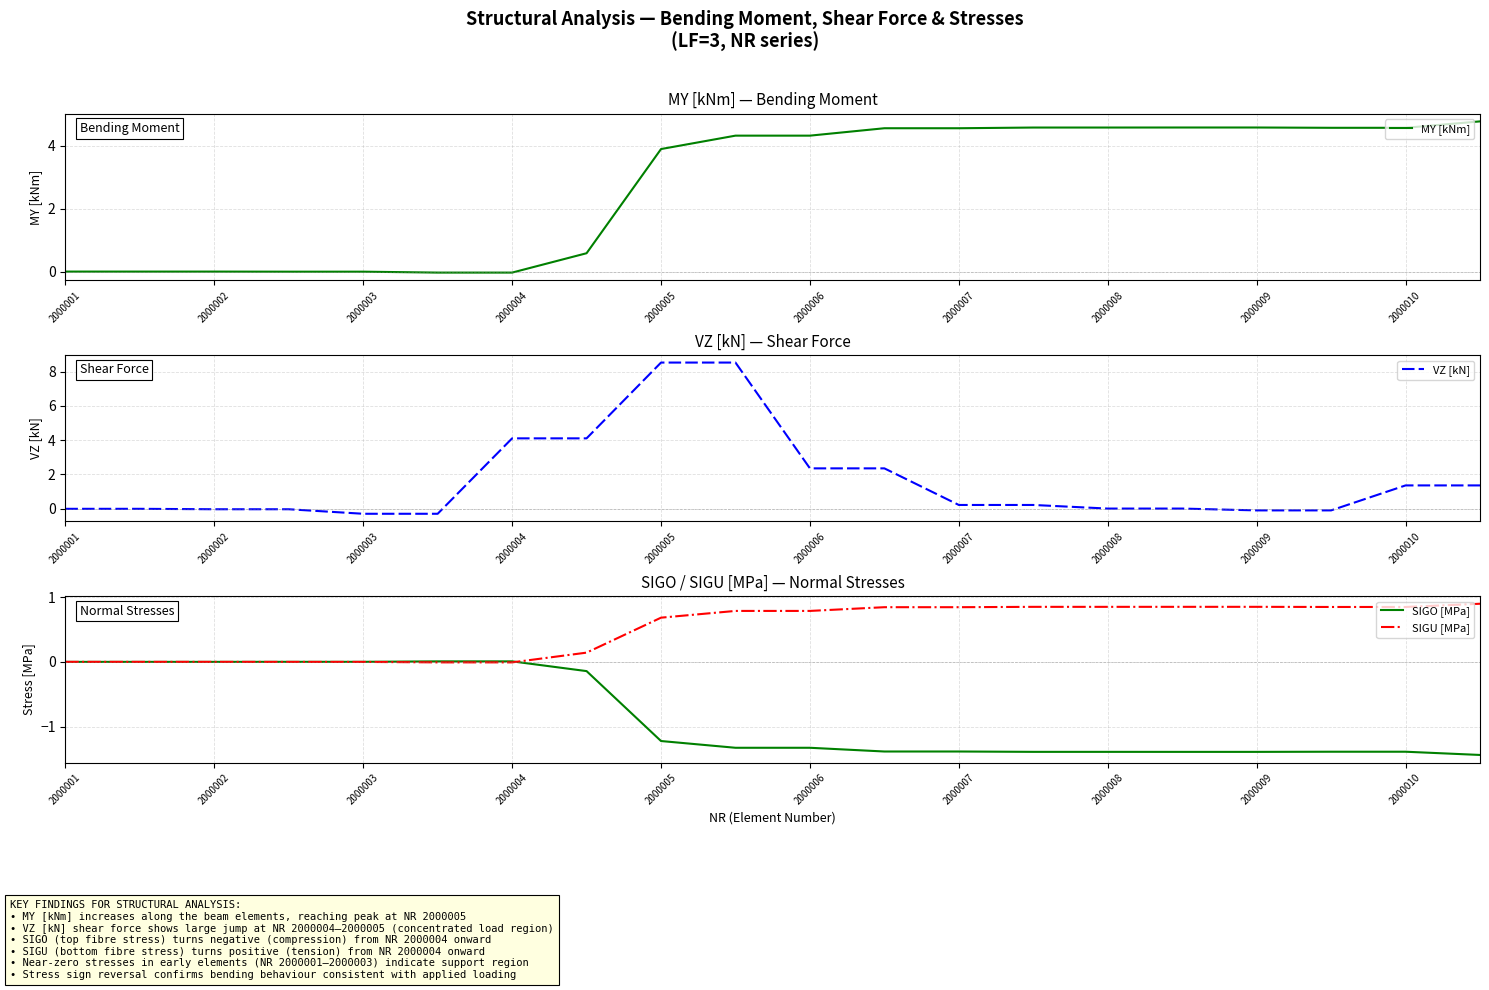

Does the chart display data point markers on the line(s)?

No